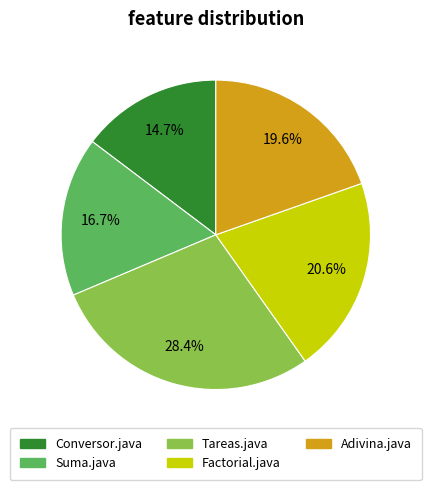

Is it true that Factorial.java is 21% of the pie?

True